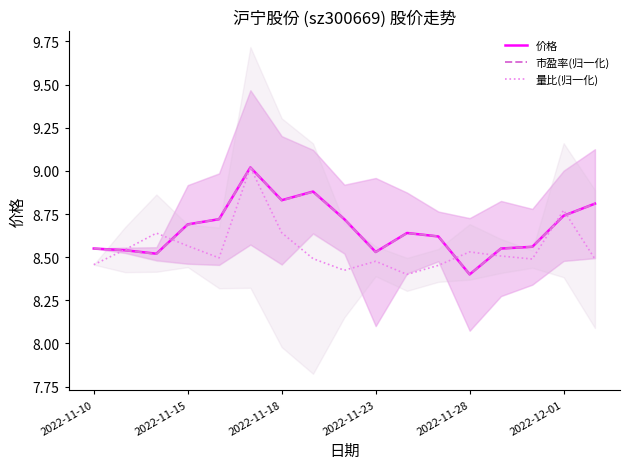

Which series has the largest total across all categories?

价格